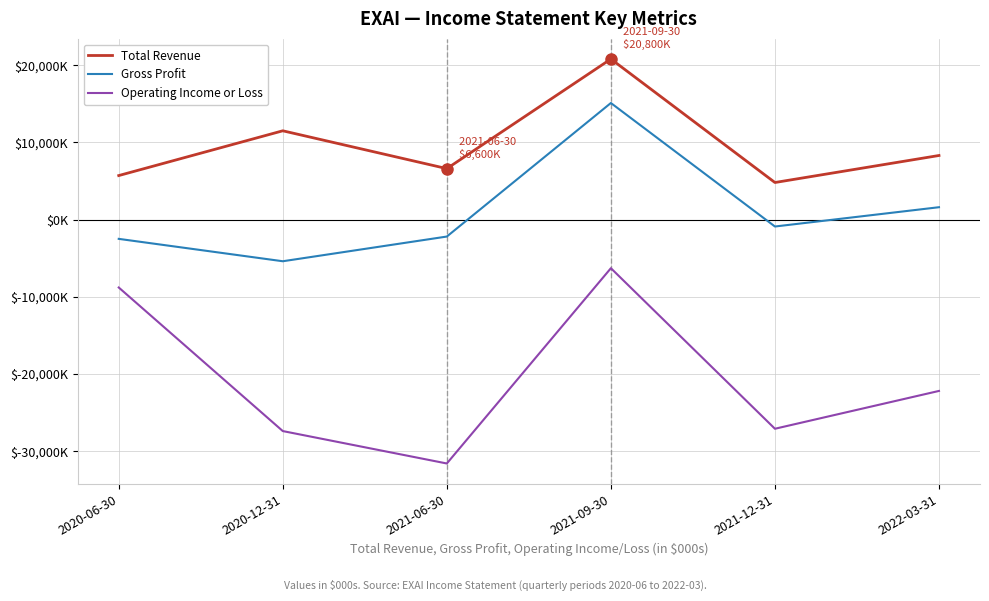

The value of Gross Profit at 2022-03-31 is 2184. True or false?

False